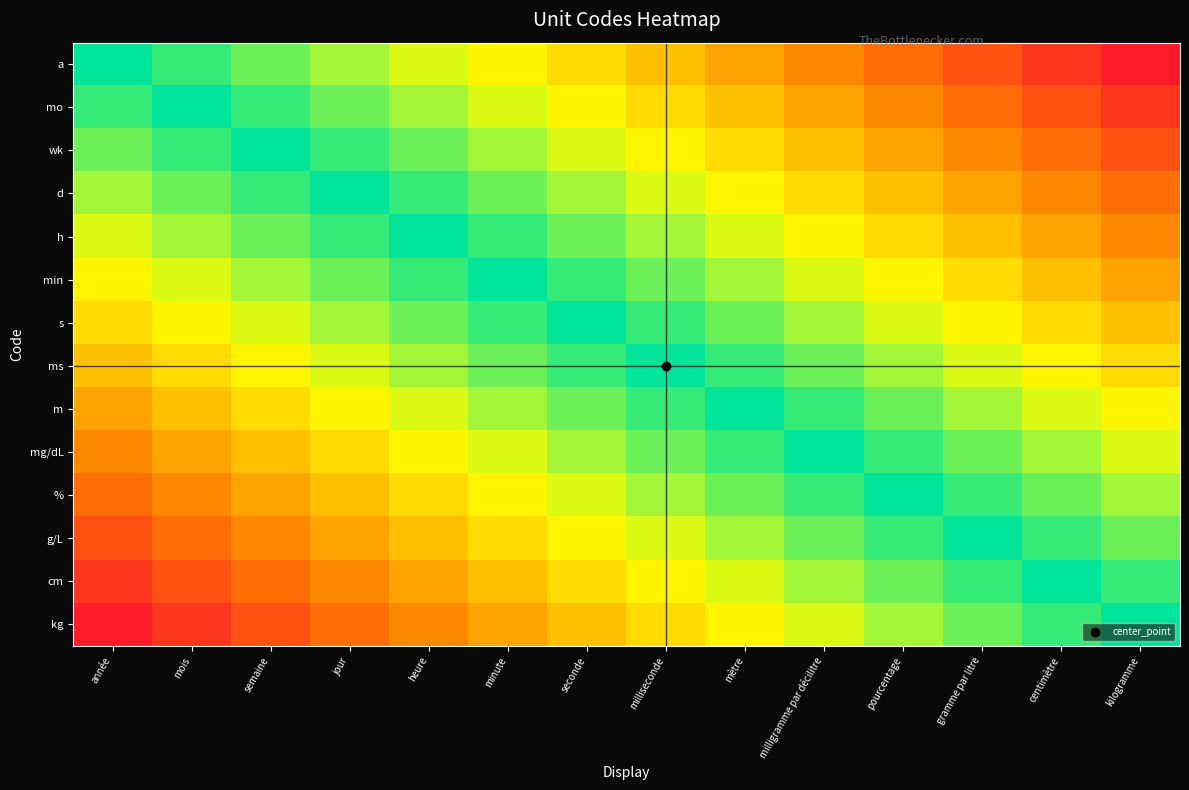

Reading left to right, extract all data points from this chart.

a: année=1.0	mois=0.9	semaine=0.9	jour=0.8	heure=0.7	minute=0.6	seconde=0.6	milliseconde=0.5	mètre=0.4	milligramme par décilitre=0.4	pourcentage=0.3	gramme par litre=0.2	centimètre=0.1	kilogramme=0.1
mo: année=0.9	mois=1.0	semaine=0.9	jour=0.9	heure=0.8	minute=0.7	seconde=0.6	milliseconde=0.6	mètre=0.5	milligramme par décilitre=0.4	pourcentage=0.4	gramme par litre=0.3	centimètre=0.2	kilogramme=0.1
wk: année=0.9	mois=0.9	semaine=1.0	jour=0.9	heure=0.9	minute=0.8	seconde=0.7	milliseconde=0.6	mètre=0.6	milligramme par décilitre=0.5	pourcentage=0.4	gramme par litre=0.4	centimètre=0.3	kilogramme=0.2
d: année=0.8	mois=0.9	semaine=0.9	jour=1.0	heure=0.9	minute=0.9	seconde=0.8	milliseconde=0.7	mètre=0.6	milligramme par décilitre=0.6	pourcentage=0.5	gramme par litre=0.4	centimètre=0.4	kilogramme=0.3
h: année=0.7	mois=0.8	semaine=0.9	jour=0.9	heure=1.0	minute=0.9	seconde=0.9	milliseconde=0.8	mètre=0.7	milligramme par décilitre=0.6	pourcentage=0.6	gramme par litre=0.5	centimètre=0.4	kilogramme=0.4
min: année=0.6	mois=0.7	semaine=0.8	jour=0.9	heure=0.9	minute=1.0	seconde=0.9	milliseconde=0.9	mètre=0.8	milligramme par décilitre=0.7	pourcentage=0.6	gramme par litre=0.6	centimètre=0.5	kilogramme=0.4
s: année=0.6	mois=0.6	semaine=0.7	jour=0.8	heure=0.9	minute=0.9	seconde=1.0	milliseconde=0.9	mètre=0.9	milligramme par décilitre=0.8	pourcentage=0.7	gramme par litre=0.6	centimètre=0.6	kilogramme=0.5
ms: année=0.5	mois=0.6	semaine=0.6	jour=0.7	heure=0.8	minute=0.9	seconde=0.9	milliseconde=1.0	mètre=0.9	milligramme par décilitre=0.9	pourcentage=0.8	gramme par litre=0.7	centimètre=0.6	kilogramme=0.6
m: année=0.4	mois=0.5	semaine=0.6	jour=0.6	heure=0.7	minute=0.8	seconde=0.9	milliseconde=0.9	mètre=1.0	milligramme par décilitre=0.9	pourcentage=0.9	gramme par litre=0.8	centimètre=0.7	kilogramme=0.6
mg/dL: année=0.4	mois=0.4	semaine=0.5	jour=0.6	heure=0.6	minute=0.7	seconde=0.8	milliseconde=0.9	mètre=0.9	milligramme par décilitre=1.0	pourcentage=0.9	gramme par litre=0.9	centimètre=0.8	kilogramme=0.7
%: année=0.3	mois=0.4	semaine=0.4	jour=0.5	heure=0.6	minute=0.6	seconde=0.7	milliseconde=0.8	mètre=0.9	milligramme par décilitre=0.9	pourcentage=1.0	gramme par litre=0.9	centimètre=0.9	kilogramme=0.8
g/L: année=0.2	mois=0.3	semaine=0.4	jour=0.4	heure=0.5	minute=0.6	seconde=0.6	milliseconde=0.7	mètre=0.8	milligramme par décilitre=0.9	pourcentage=0.9	gramme par litre=1.0	centimètre=0.9	kilogramme=0.9
cm: année=0.1	mois=0.2	semaine=0.3	jour=0.4	heure=0.4	minute=0.5	seconde=0.6	milliseconde=0.6	mètre=0.7	milligramme par décilitre=0.8	pourcentage=0.9	gramme par litre=0.9	centimètre=1.0	kilogramme=0.9
kg: année=0.1	mois=0.1	semaine=0.2	jour=0.3	heure=0.4	minute=0.4	seconde=0.5	milliseconde=0.6	mètre=0.6	milligramme par décilitre=0.7	pourcentage=0.8	gramme par litre=0.9	centimètre=0.9	kilogramme=1.0